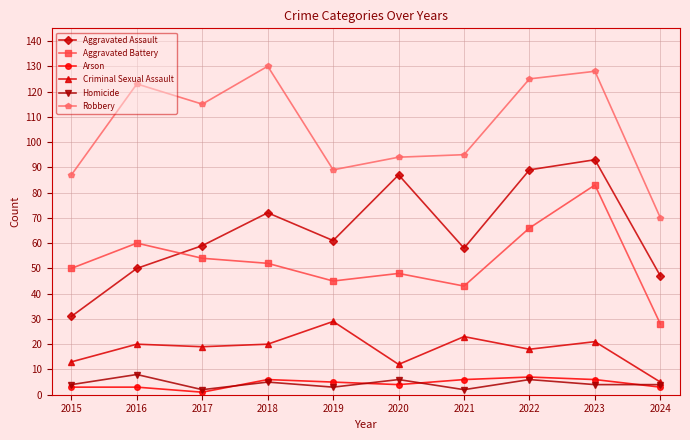

The Criminal Sexual Assault series shows 9 at 2019. True or false?

False